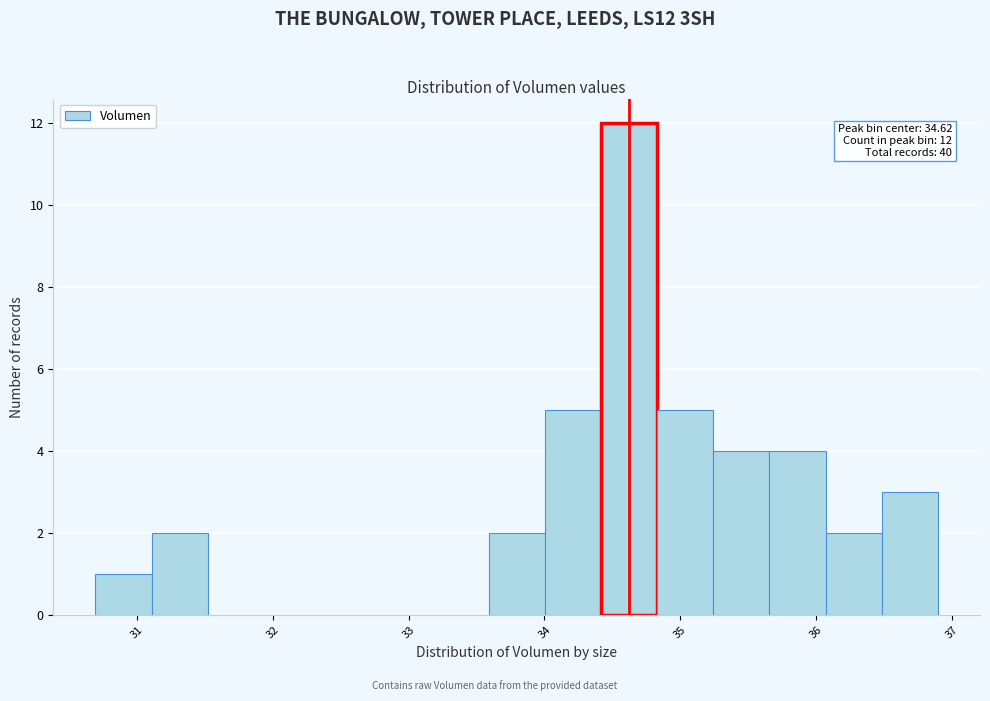

Over which range of the x-axis is the bar tallest?

34.4 to 34.8